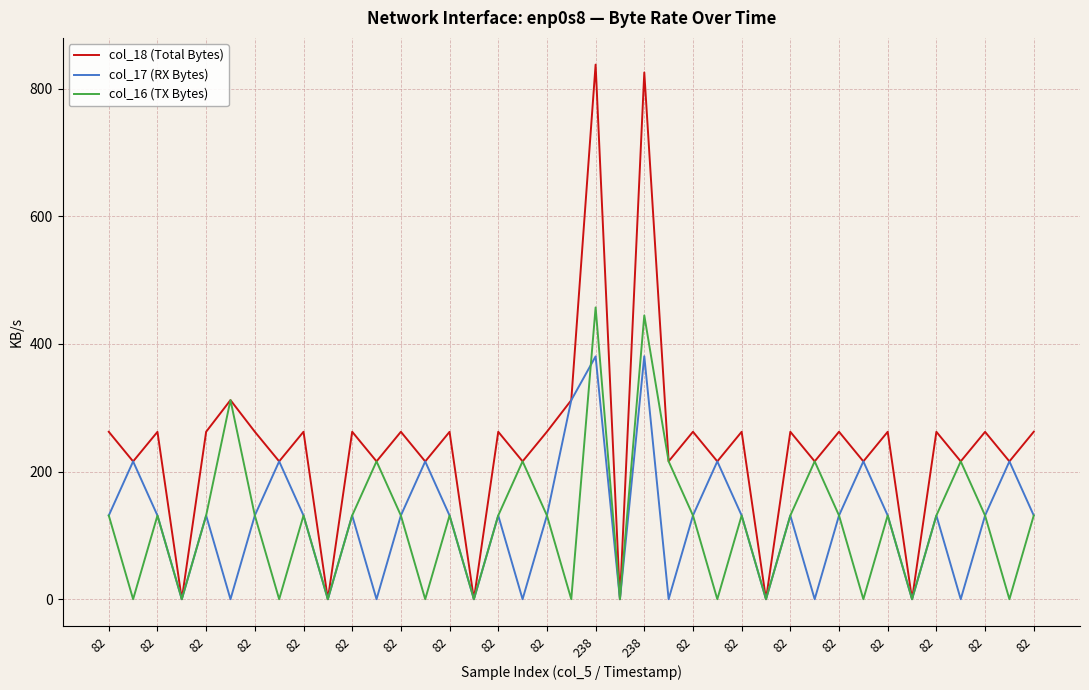

Which series has the largest range (max minus min)?

col_18 (Total Bytes)